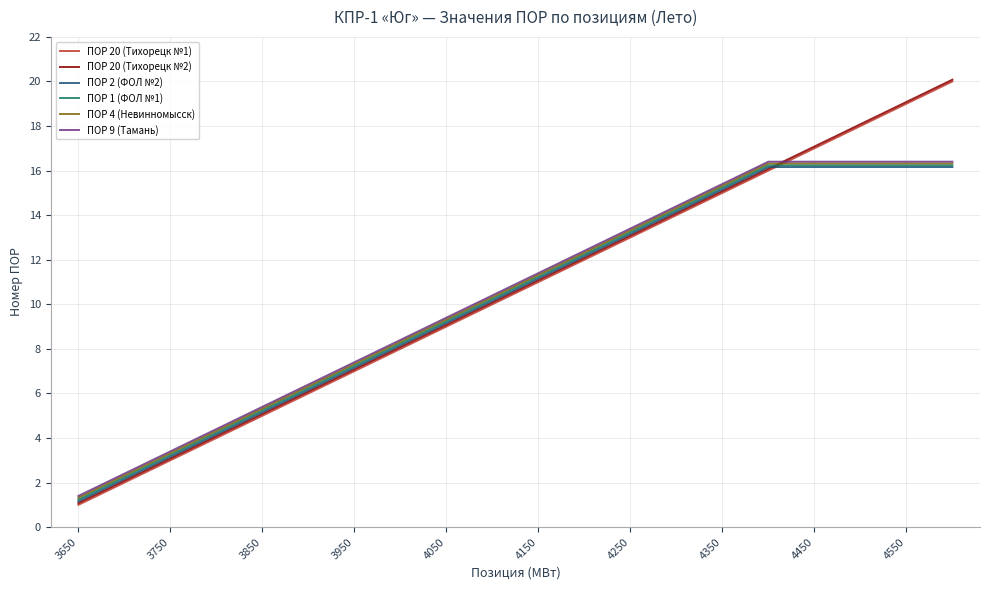

What is the minimum value for ПОР 2 (ФОЛ №2)?

1.2